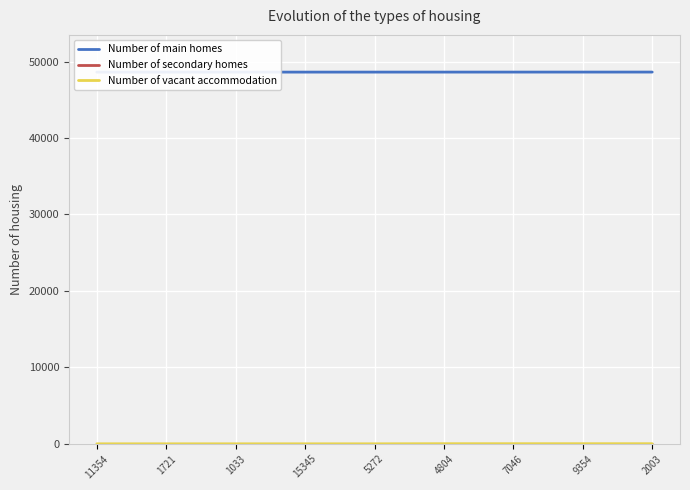

What is the smallest value displayed?

3